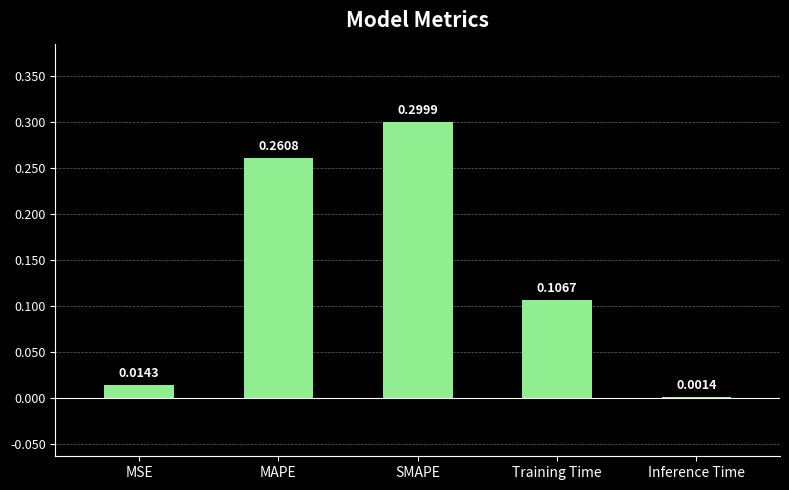

What is the sum of the values at SMAPE and Training Time?

0.4